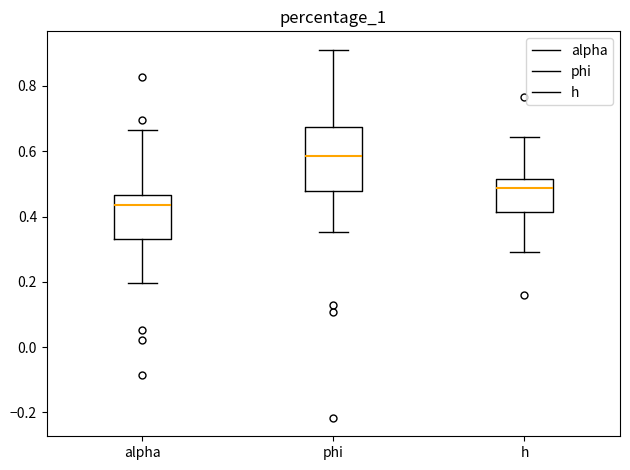

Reading left to right, transcribe this box plot: for each box, give where its median line is, the range the box spans, and where its two whiskers end, as read against the y-axis. The values are not printed on the chart, so give them approximately, as read against the axis.

alpha: median 0.44, box 0.34 to 0.46, whiskers 0.20 to 0.66
phi: median 0.58, box 0.48 to 0.68, whiskers 0.36 to 0.92
h: median 0.48, box 0.42 to 0.52, whiskers 0.30 to 0.64